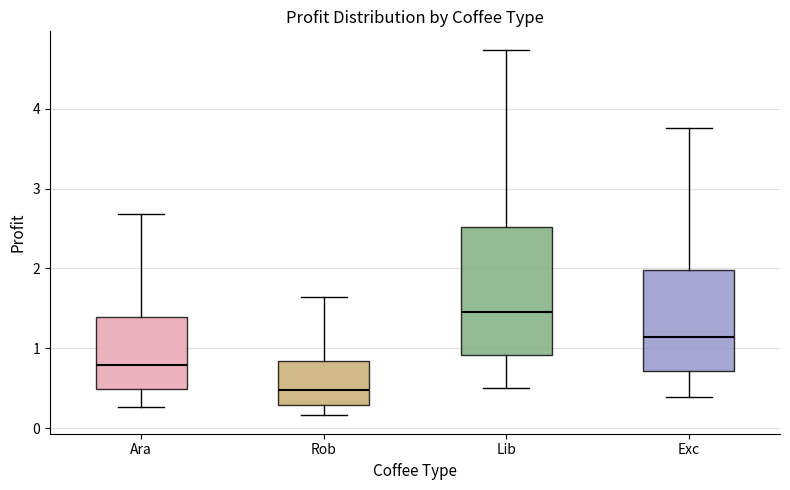

Reading left to right, read every box against the y-axis: the position of its median line, the range the box covers, and the ends of its whiskers. The values are not printed on the chart, so give them approximately, as read against the axis.

Ara: median 0.8, box 0.5 to 1.4, whiskers 0.3 to 2.7
Rob: median 0.5, box 0.3 to 0.8, whiskers 0.2 to 1.6
Lib: median 1.5, box 0.9 to 2.5, whiskers 0.5 to 4.7
Exc: median 1.1, box 0.7 to 2.0, whiskers 0.4 to 3.8